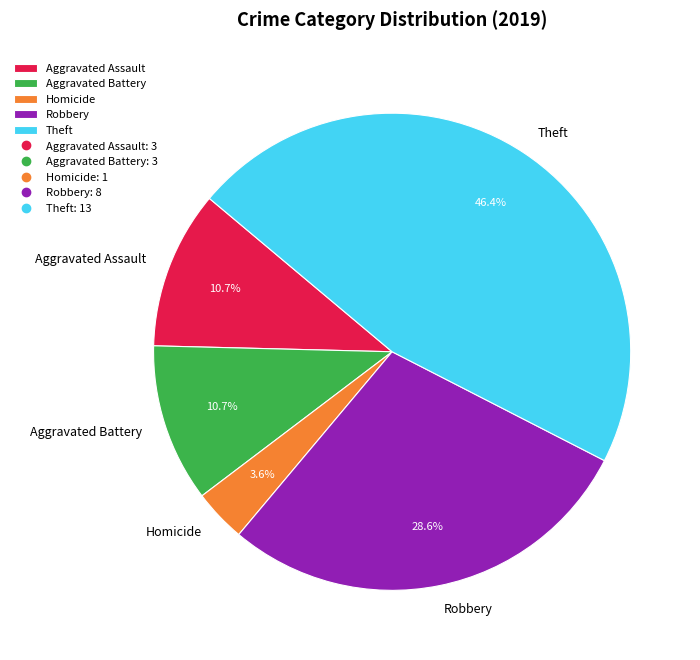

Between Aggravated Assault and Robbery, which is larger?

Robbery